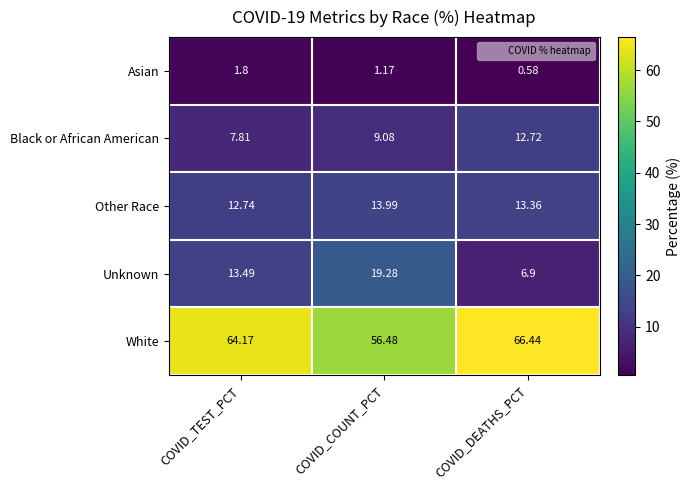

Which series has the widest spread of values?

Unknown